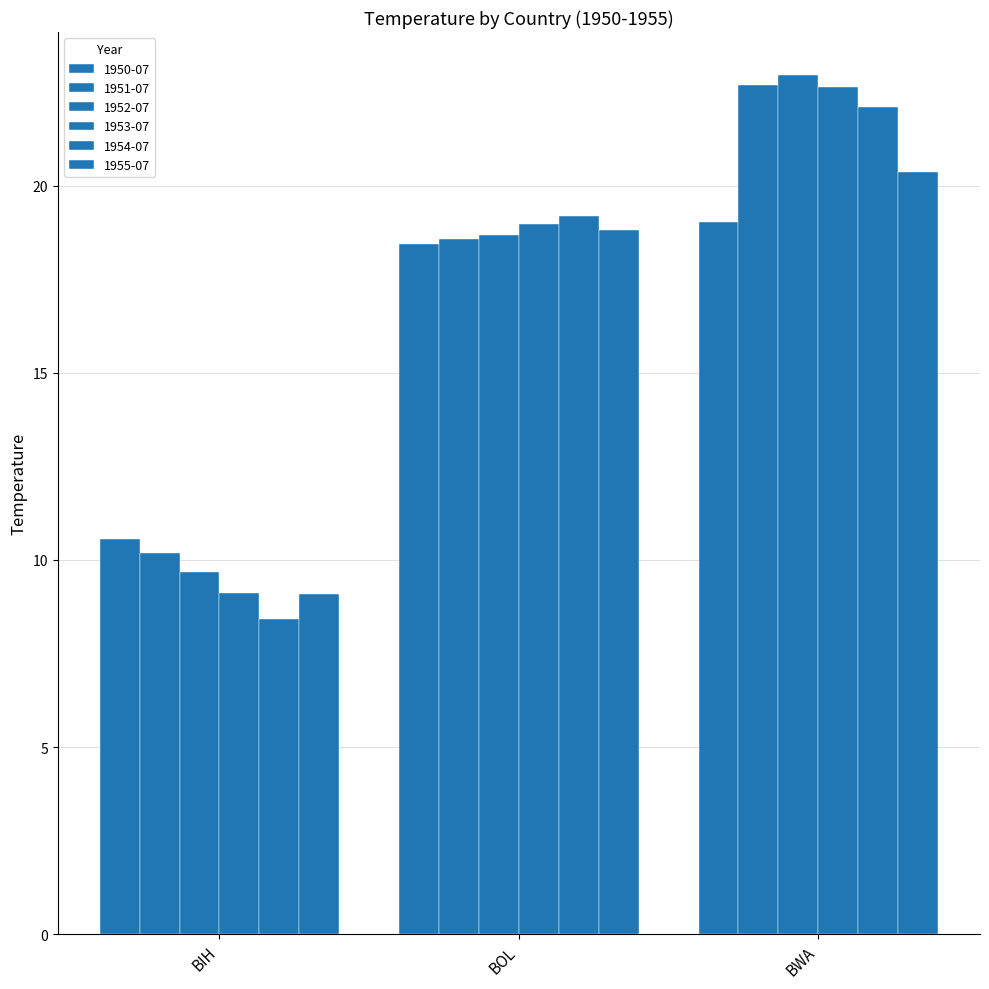

Are the bars grouped side by side (vs. stacked)?

Yes